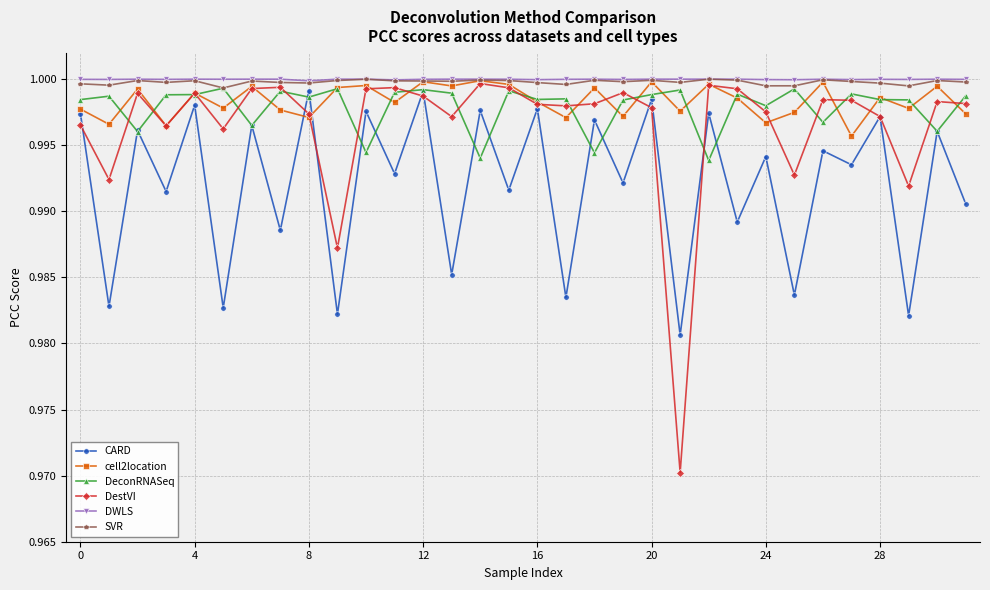

Which series has the widest spread of values?

DestVI